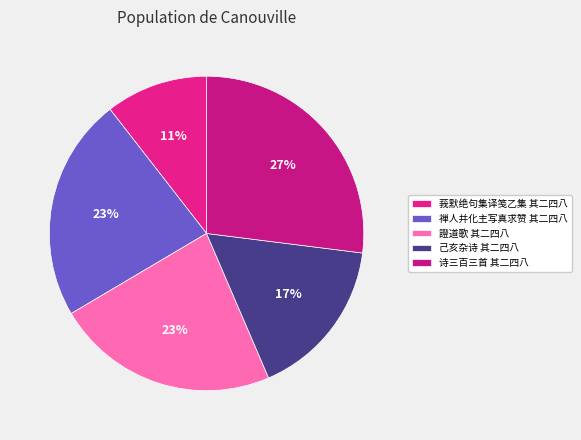

How many segments does this pie chart have?

5